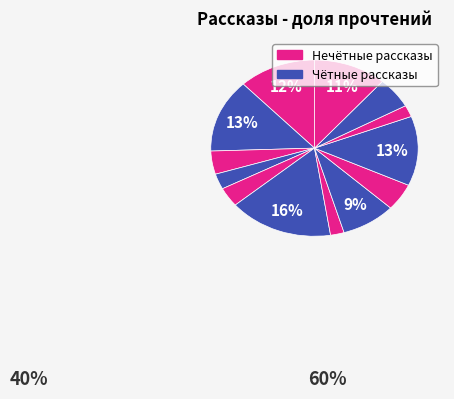

How many slices are in this pie chart?

13